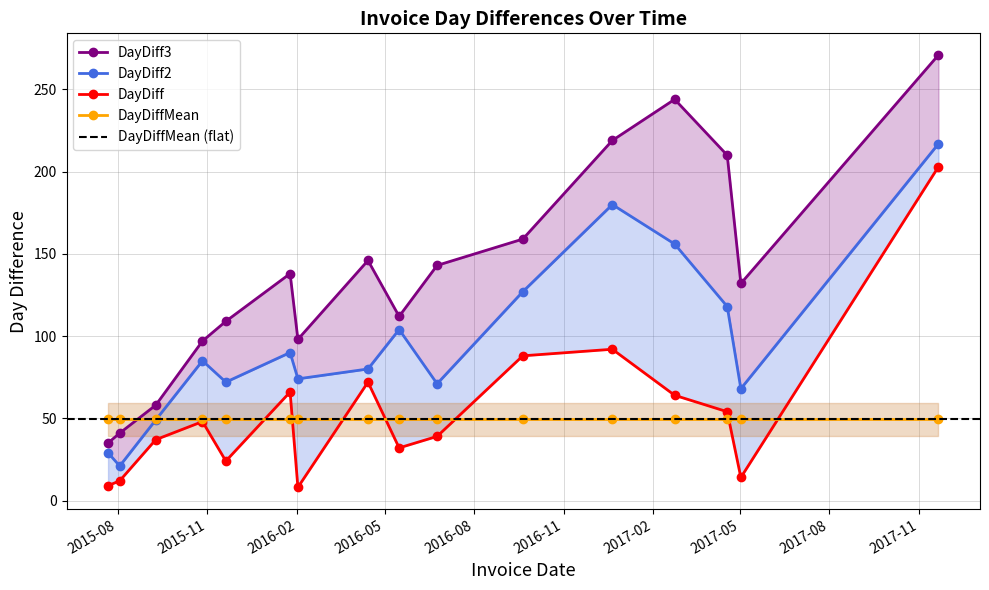

Reading left to right, extract all data points from this chart.

DayDiff: 9	12	37	48	24	66	8	72	32	39	88	92	64	54	14	203
DayDiff2: 29	21	49	85	72	90	74	80	104	71	127	180	156	118	68	217
DayDiff3: 35	41	58	97	109	138	98	146	112	143	159	219	244	210	132	271